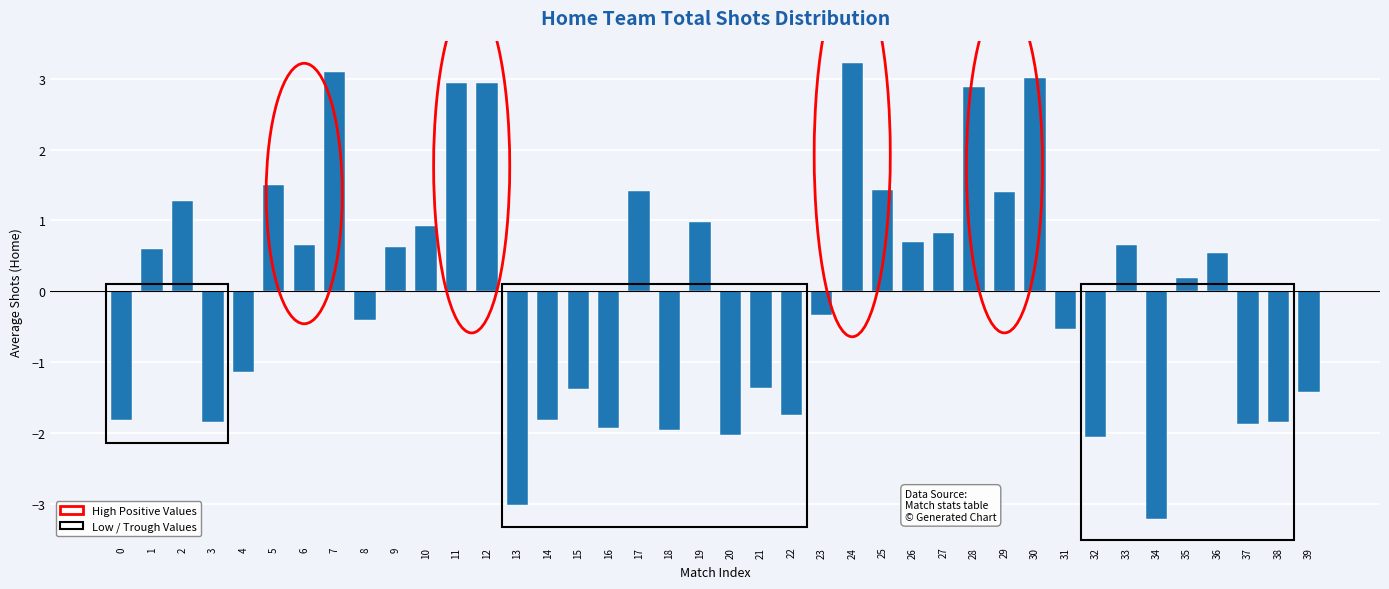

What is the greatest value displayed?

3.2